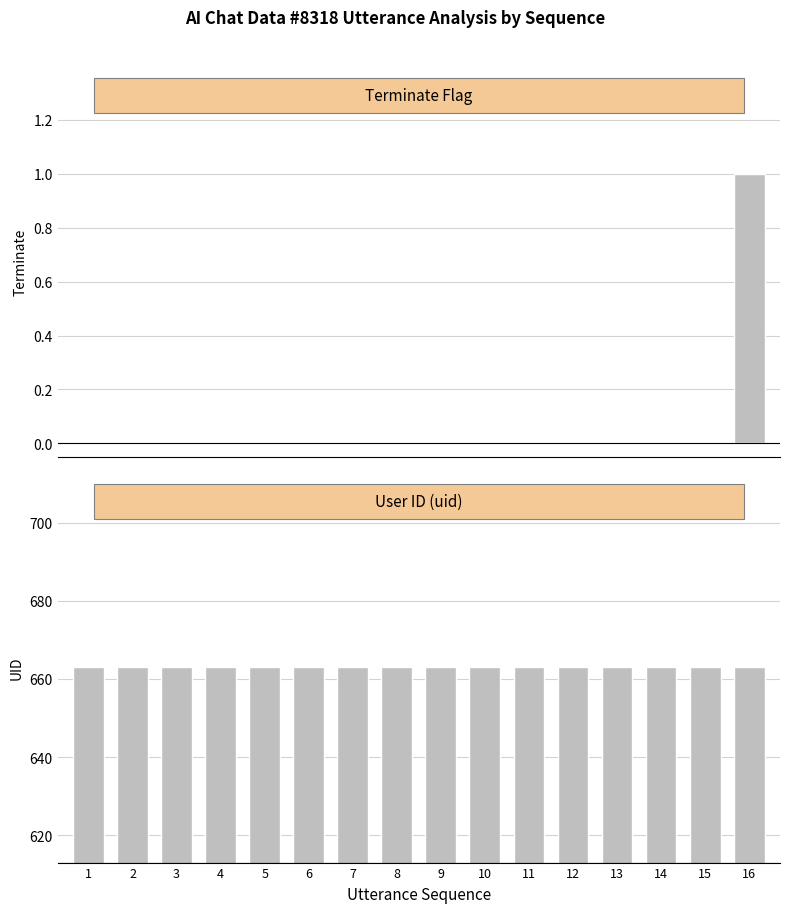

At which label is terminate closest to 0?

1